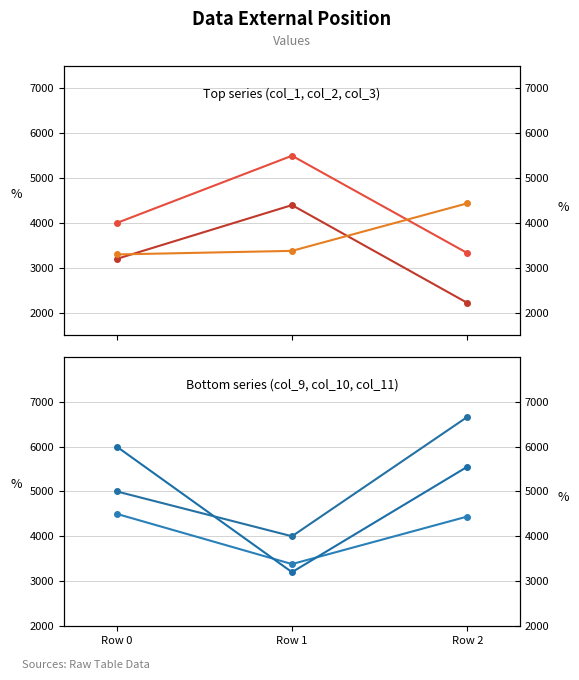

Is it true that col_3 equals 3380 at Row 1?

True